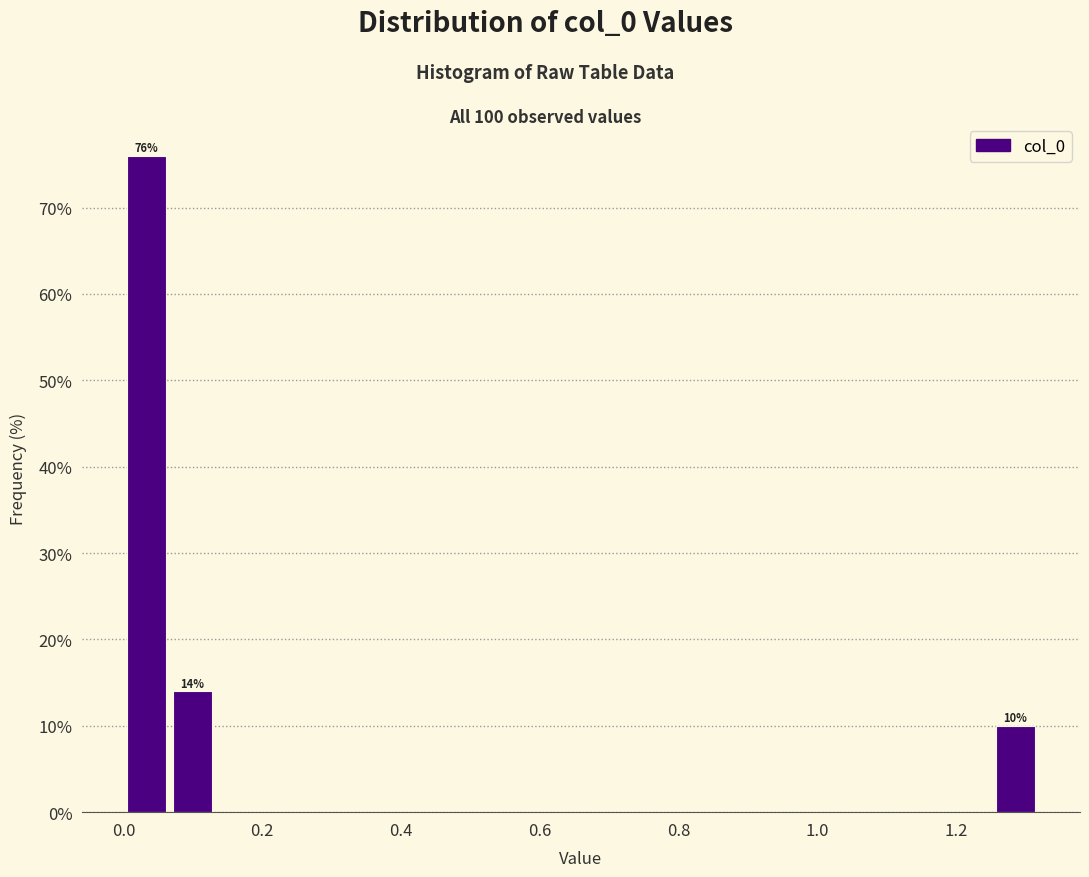

Read against the x-axis, roughly where is the centre of the tallest bar?

0.04